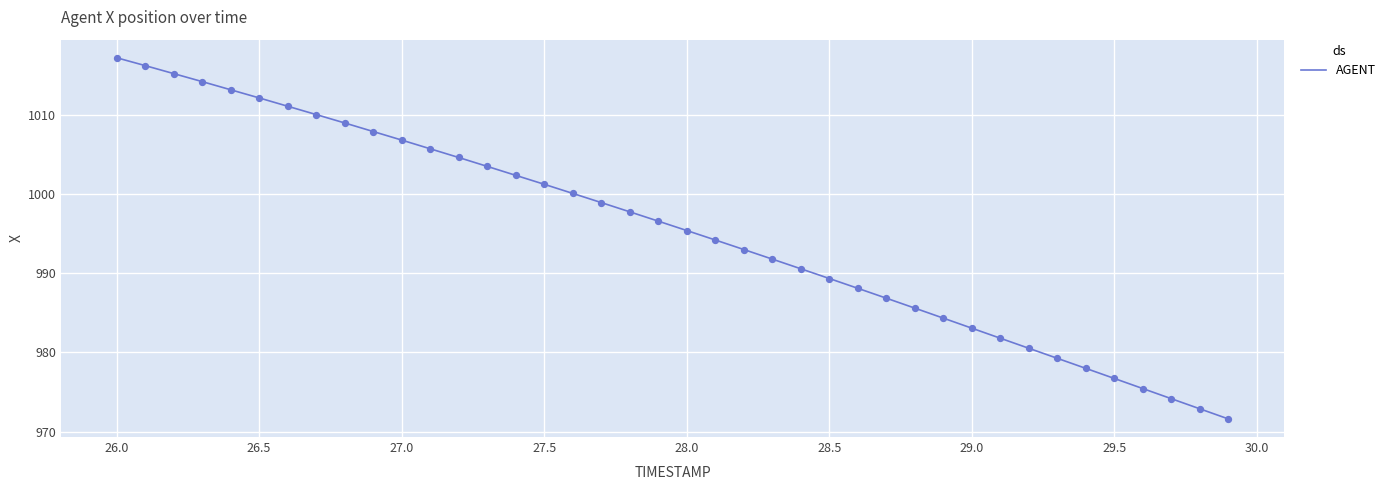

What is the greatest value displayed?

1017.2